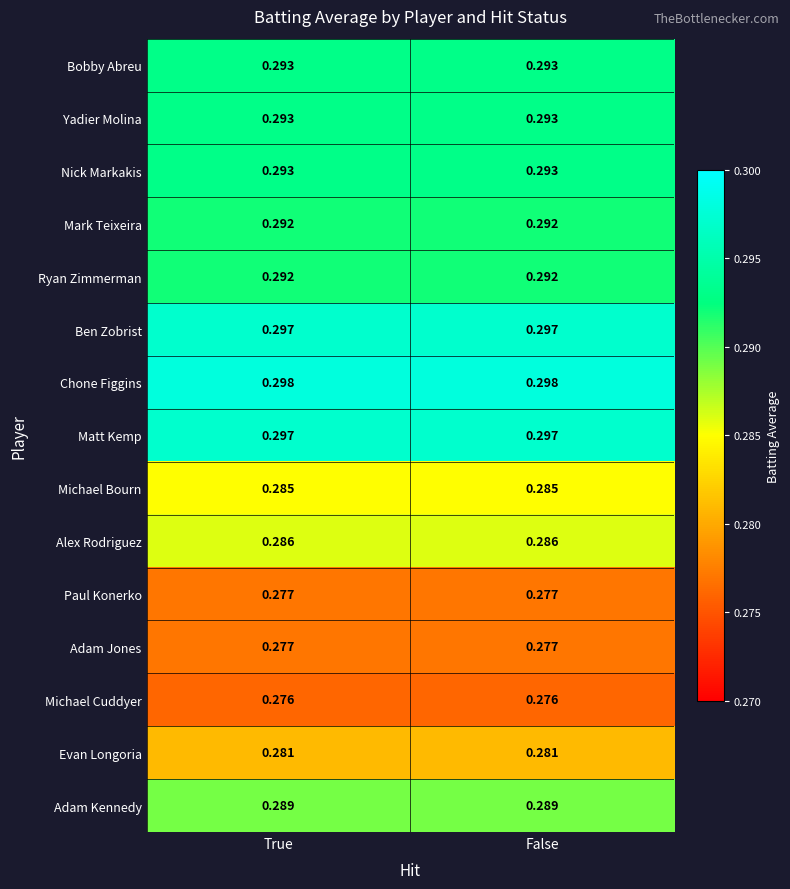

Is the value of Ben Zobrist at True greater than the value of Nick Markakis at False?

Yes